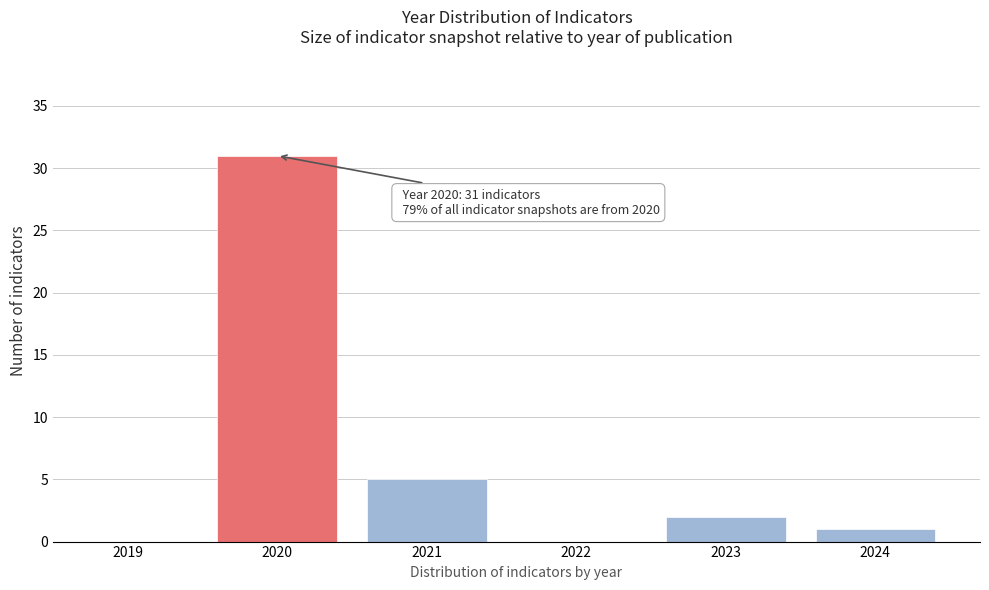

Reading left to right, list all the values displayed in this chart.

2019=0	2020=31	2021=5	2022=0	2023=2	2024=1